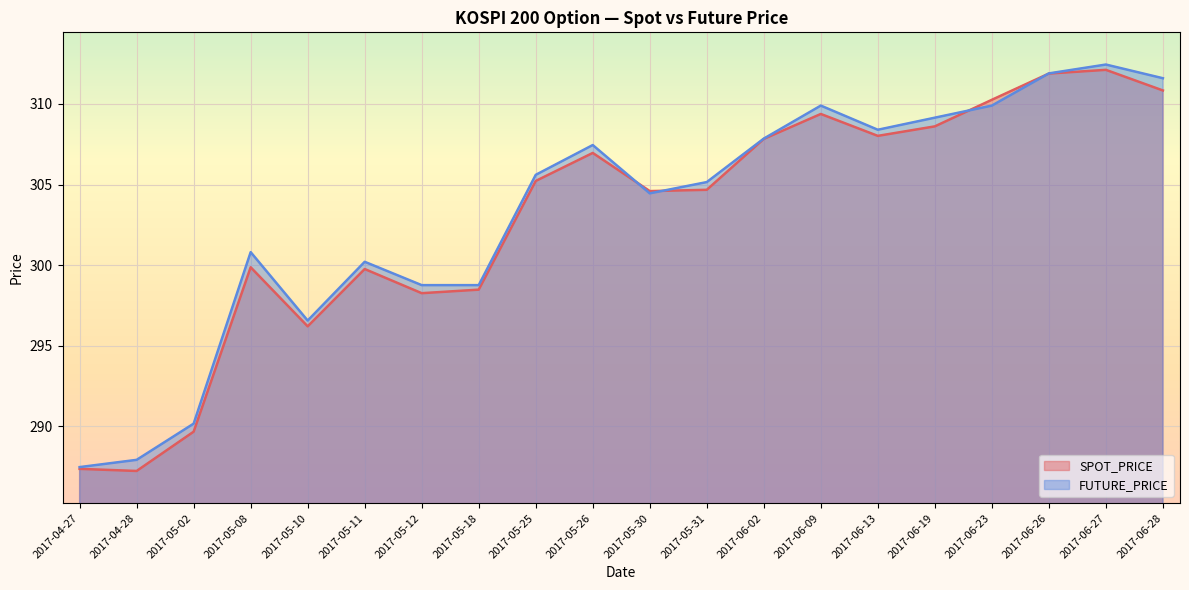

What is the total value across all series at 2017-06-13?

616.4